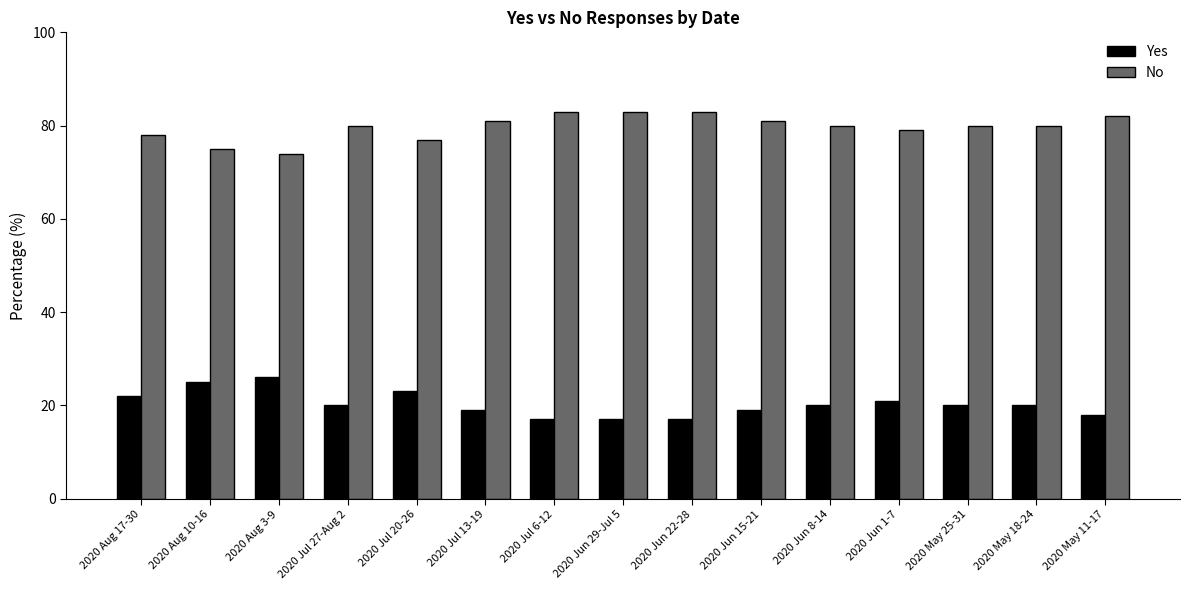

How many bars are there in total?

30